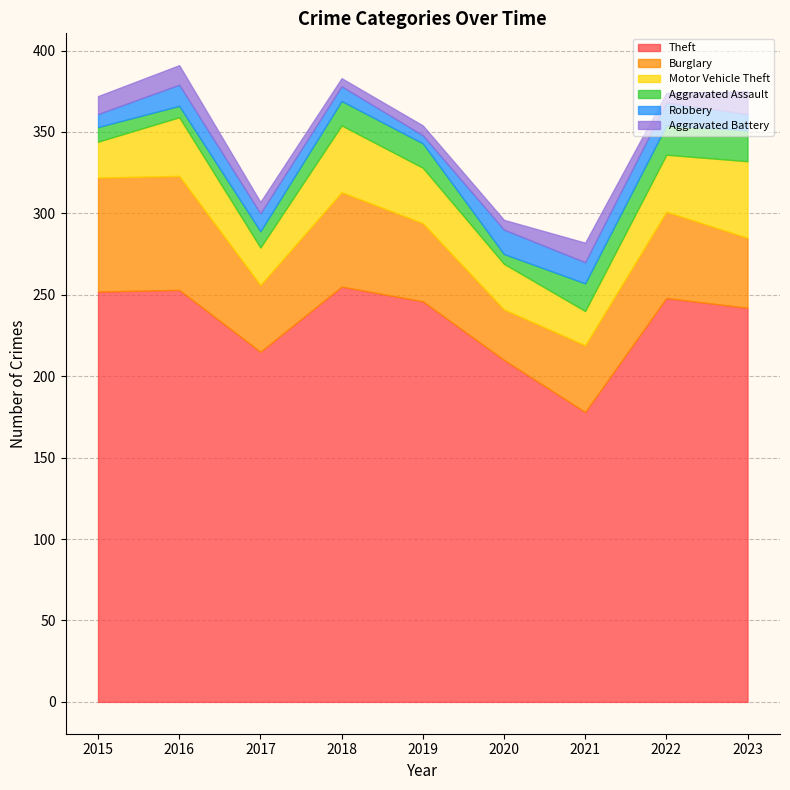

What is the difference between the maximum and second lowest values in the Aggravated Battery series?

8